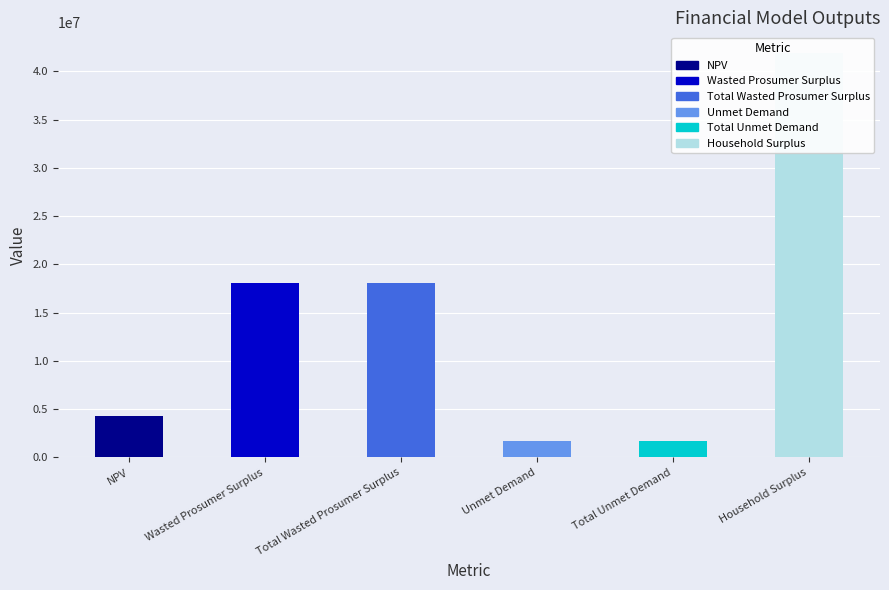

Reading left to right, what are all the values shown in this chart?

4336130.8	18093321.8	18093321.8	1750575.5	1750575.5	41938513.1